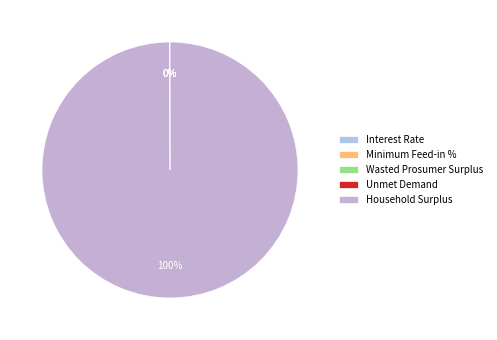

To the nearest percent, what is the combined percentage of Wasted Prosumer Surplus and Household Surplus?

100%